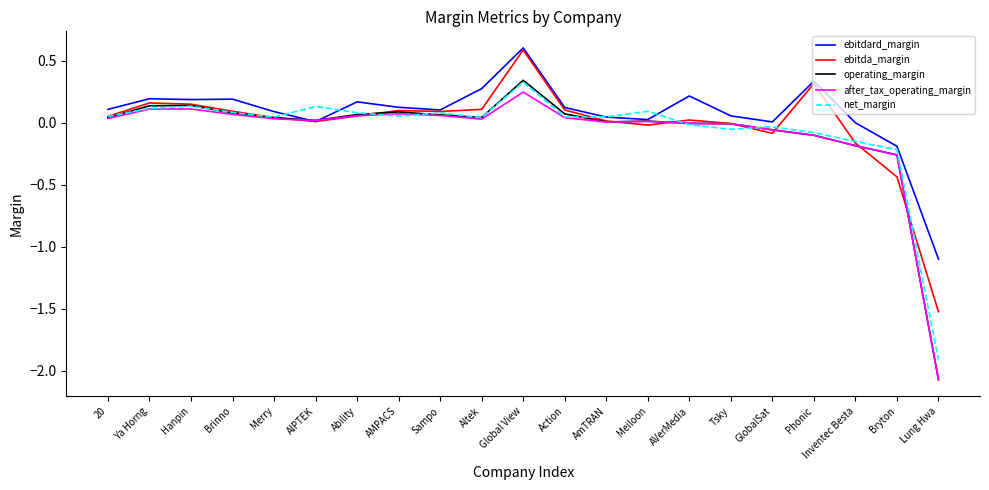

At which label does ebitdard_margin first exceed 0?

20